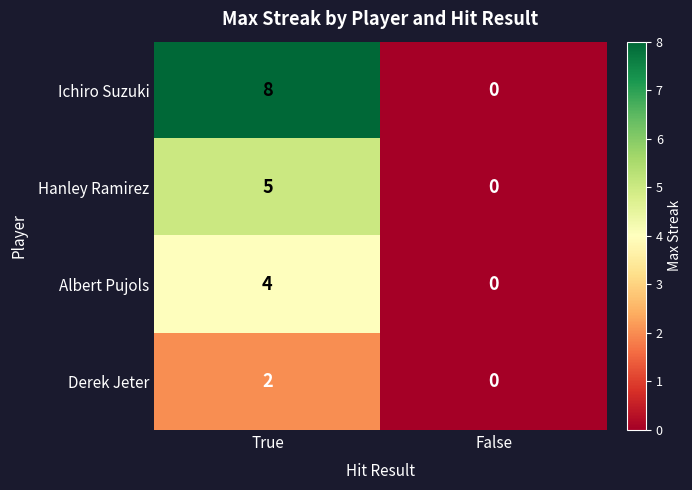

What is the difference between the Albert Pujols values at False and True?

4